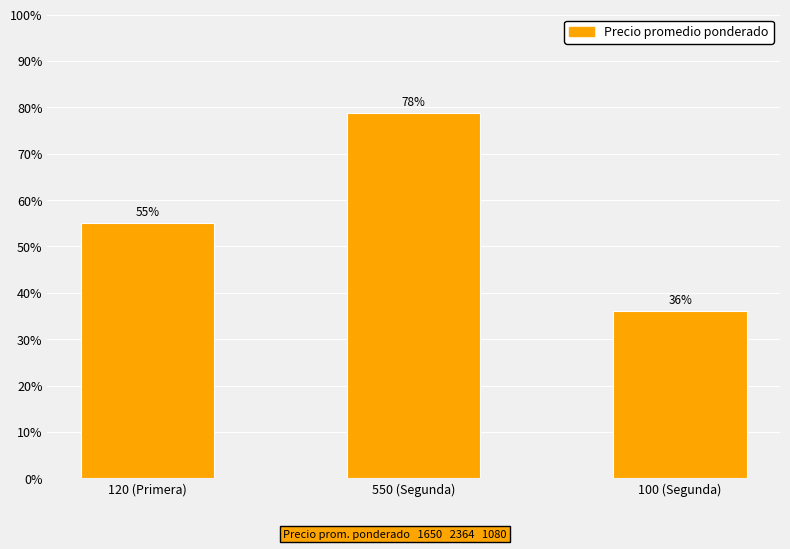

Does the chart contain any negative values?

No